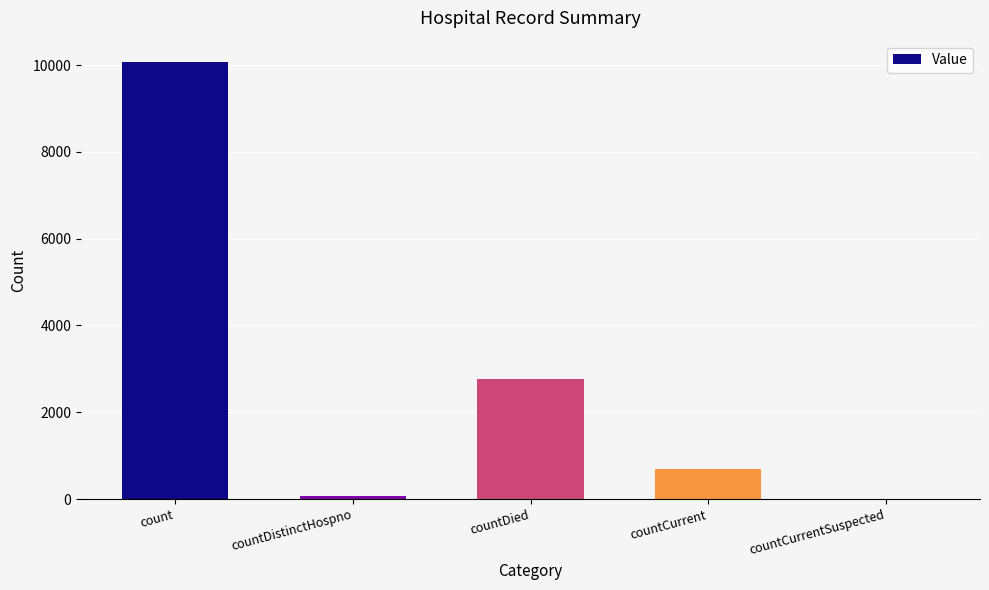

Where is the data nearest to the value 5030?

countDied